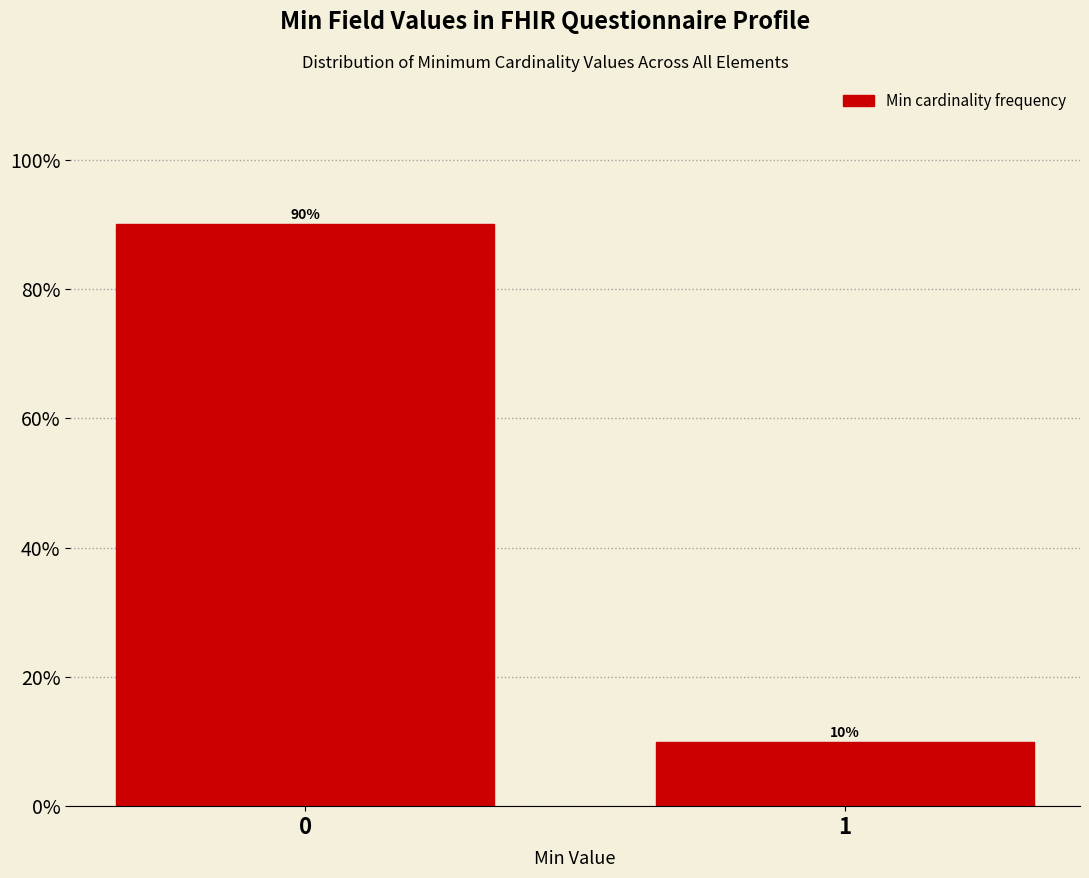

Reading left to right, what are all the values shown in this chart?

90	10